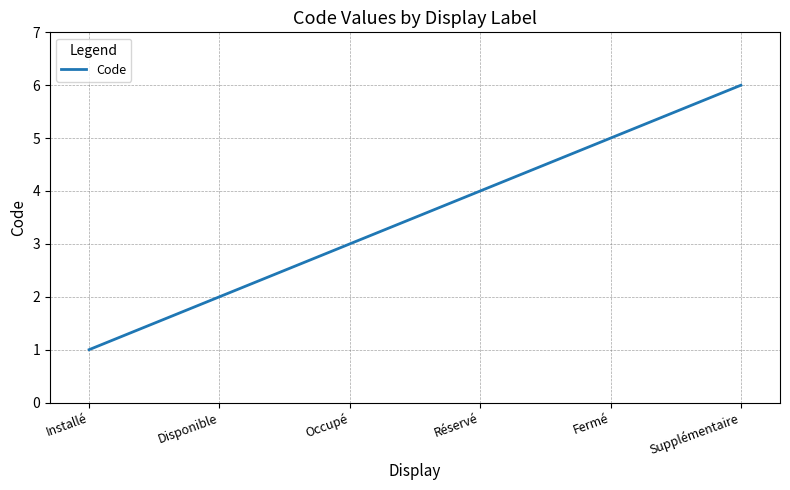

What is the sum of the values at Installé and Supplémentaire?

7